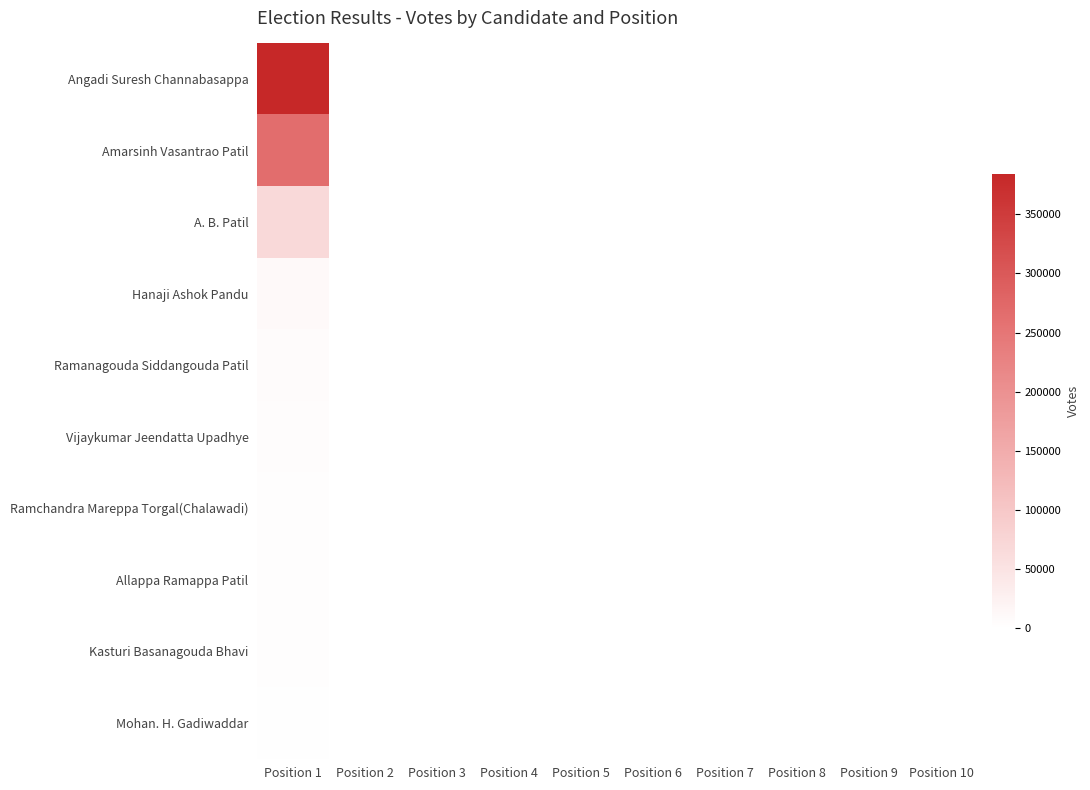

List the series in order of their peak value, lowest first.

Mohan. H. Gadiwaddar, Kasturi Basanagouda Bhavi, Allappa Ramappa Patil, Ramchandra Mareppa Torgal(Chalawadi), Vijaykumar Jeendatta Upadhye, Ramanagouda Siddangouda Patil, Hanaji Ashok Pandu, A. B. Patil, Amarsinh Vasantrao Patil, Angadi Suresh Channabasappa